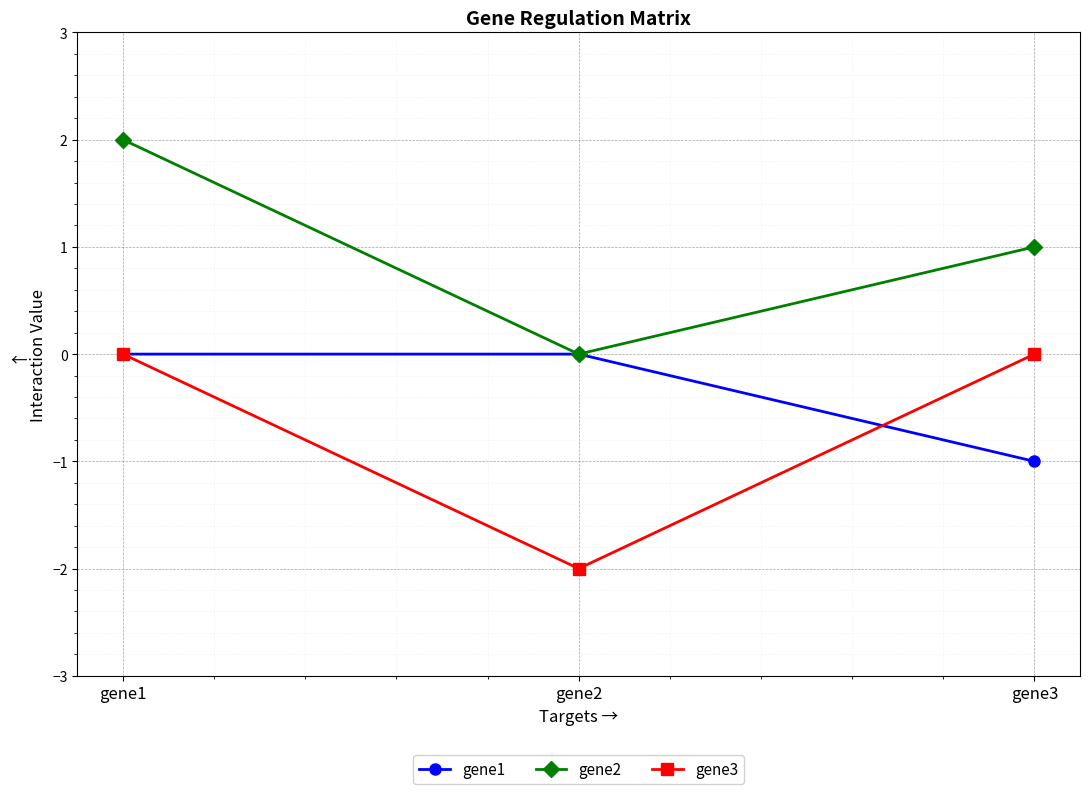

What is the sum of all gene1 values?

-1